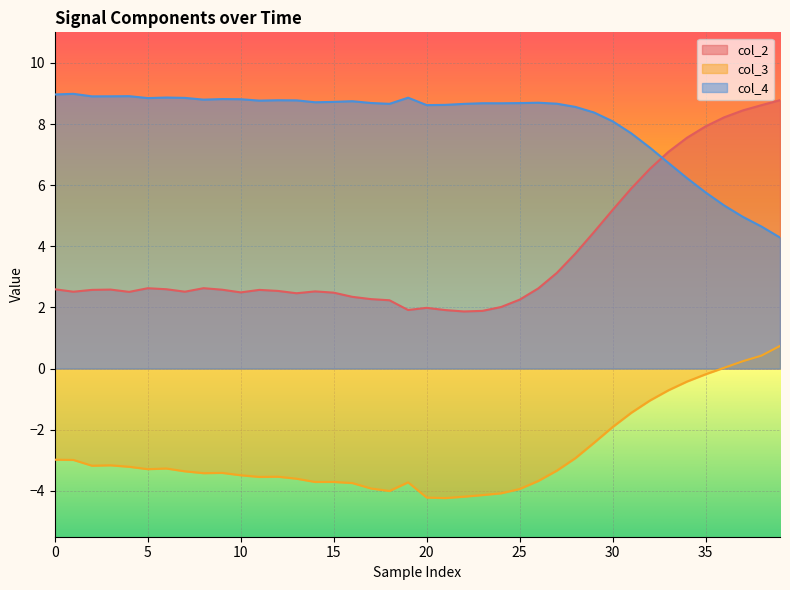

Reading right to left, transcribe all the data shown in this chart.

col_2: 8.8	8.6	8.4	8.2	7.9	7.6	7.1	6.5	5.9	5.2	4.5	3.8	3.1	2.6	2.3	2.0	1.9	1.9	1.9	2.0	1.9	2.2	2.3	2.3	2.5	2.5	2.5	2.5	2.6	2.5	2.6	2.6	2.5	2.6	2.6	2.5	2.6	2.6	2.5	2.6
col_3: 0.7	0.4	0.2	0.0	-0.2	-0.4	-0.7	-1.0	-1.4	-1.9	-2.4	-2.9	-3.3	-3.7	-3.9	-4.1	-4.1	-4.2	-4.2	-4.2	-3.7	-4.0	-3.9	-3.7	-3.7	-3.7	-3.6	-3.5	-3.5	-3.5	-3.4	-3.4	-3.4	-3.3	-3.3	-3.2	-3.2	-3.2	-3.0	-3.0
col_4: 4.3	4.6	5.0	5.3	5.8	6.2	6.7	7.2	7.7	8.1	8.4	8.6	8.7	8.7	8.7	8.7	8.7	8.7	8.6	8.6	8.9	8.7	8.7	8.7	8.7	8.7	8.8	8.8	8.8	8.8	8.8	8.8	8.9	8.9	8.8	8.9	8.9	8.9	9.0	9.0